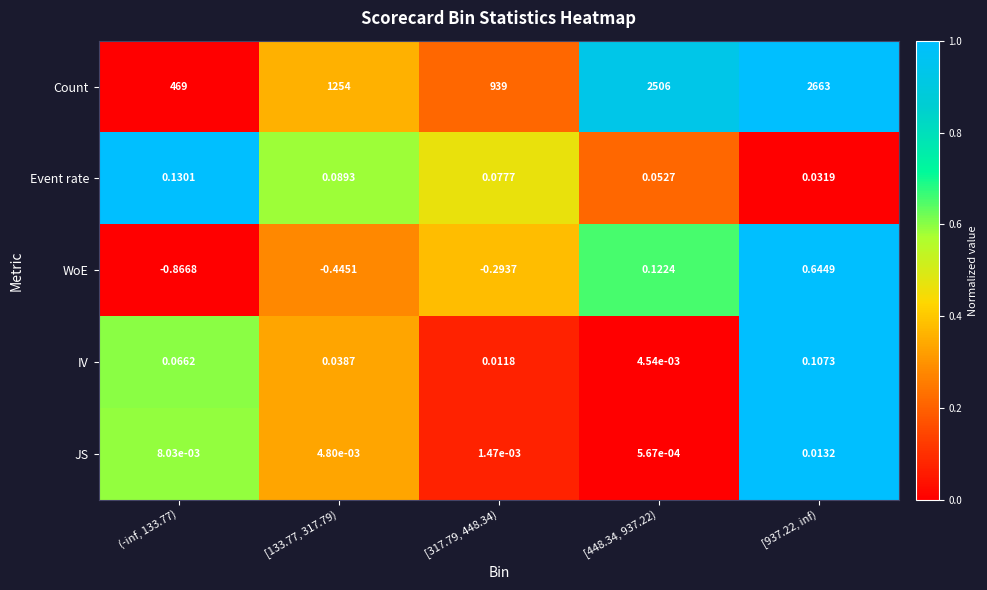

What is the total value across all series at [317.79, 448.34)?

938.8